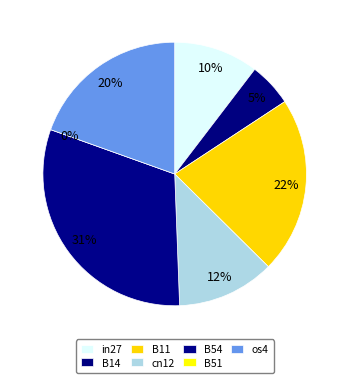

Does in27 account for over 50% of the chart?

No